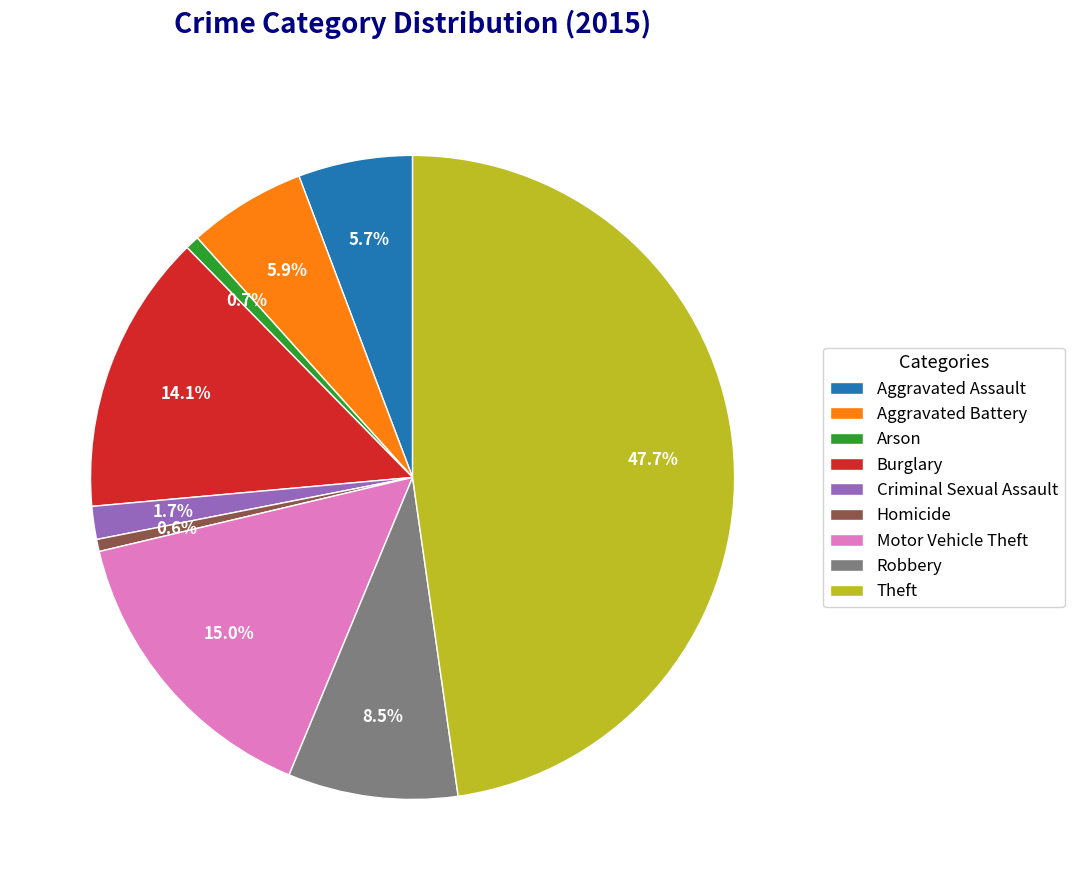

What portion of the pie excludes Burglary?

85.9%